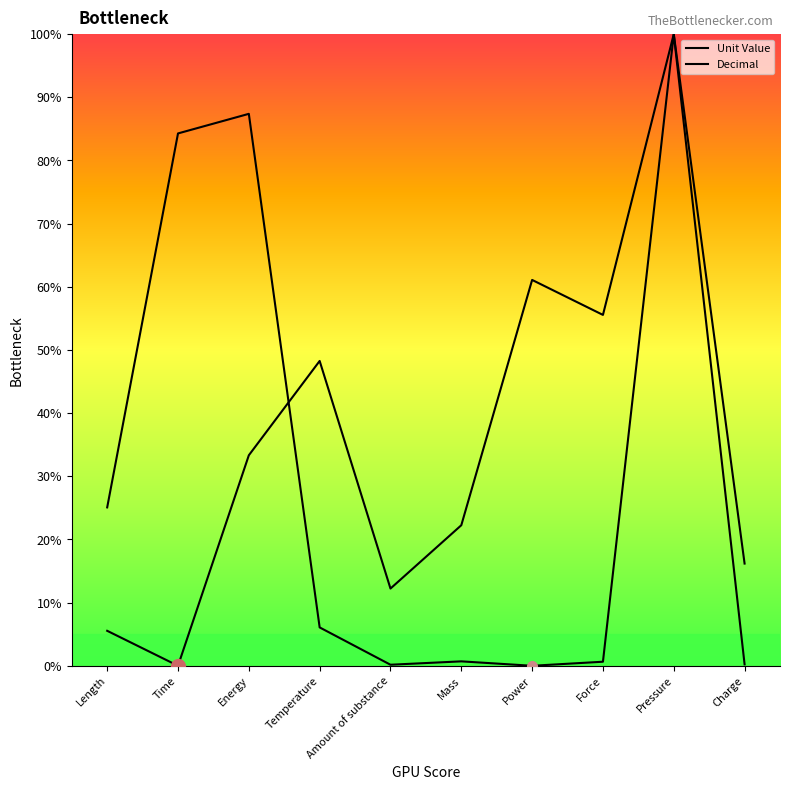

Which series has the largest total across all categories?

Unit Value